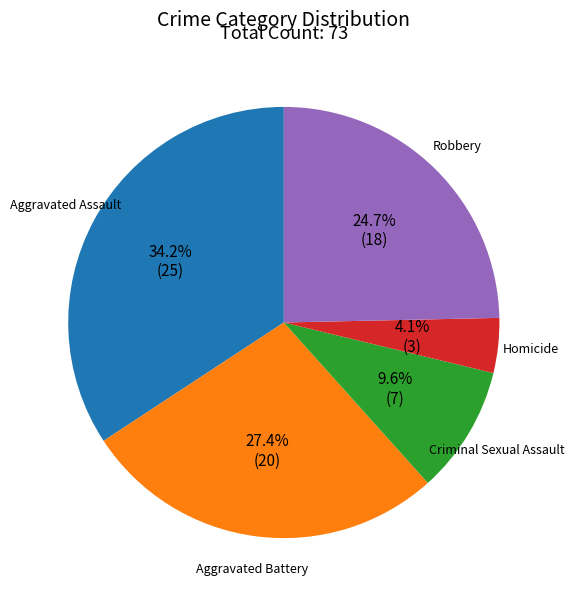

To the nearest percent, what portion does Homicide represent?

4%